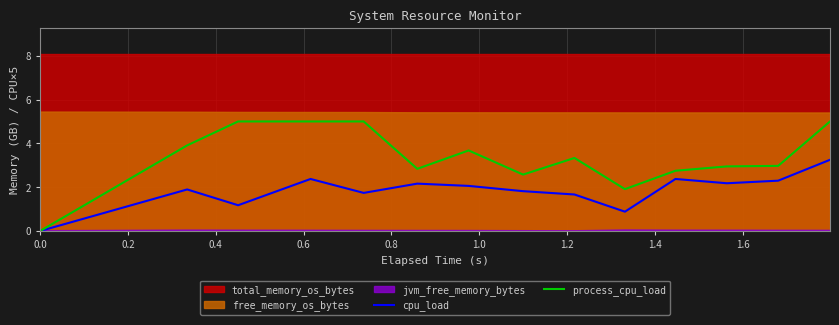

True or false: process_cpu_load and cpu_load cross at least once.

False